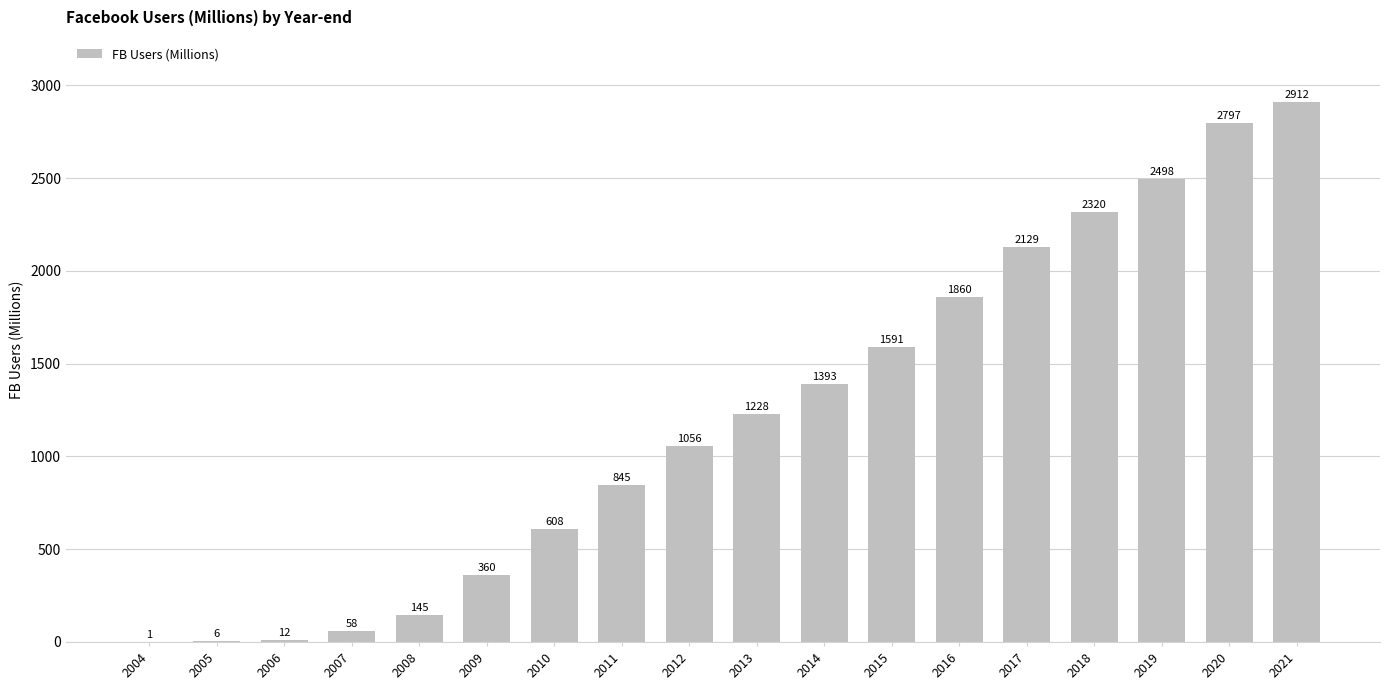

What is the ratio of the value at 2012 to the value at 2015?

0.7